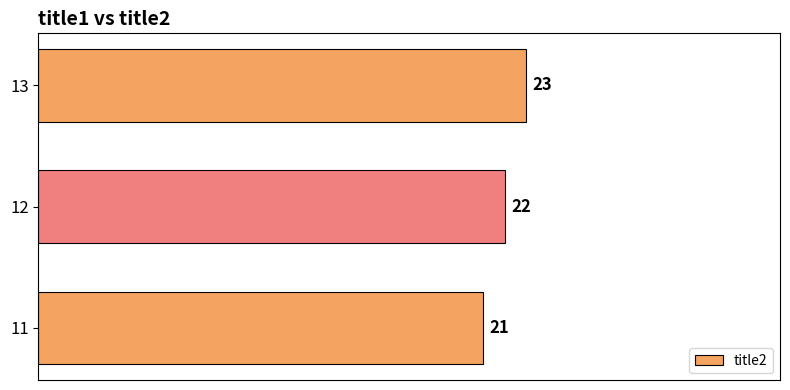

How many data points are less than 22?

1